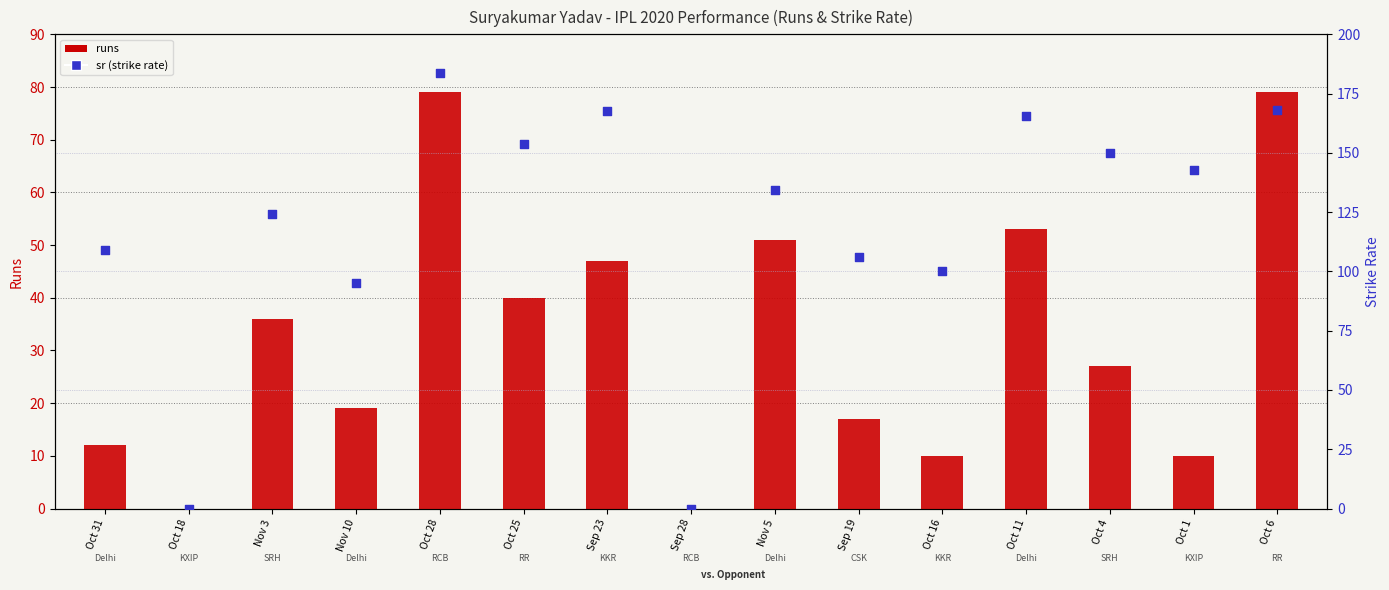

Which series contains the highest Y value?

sr